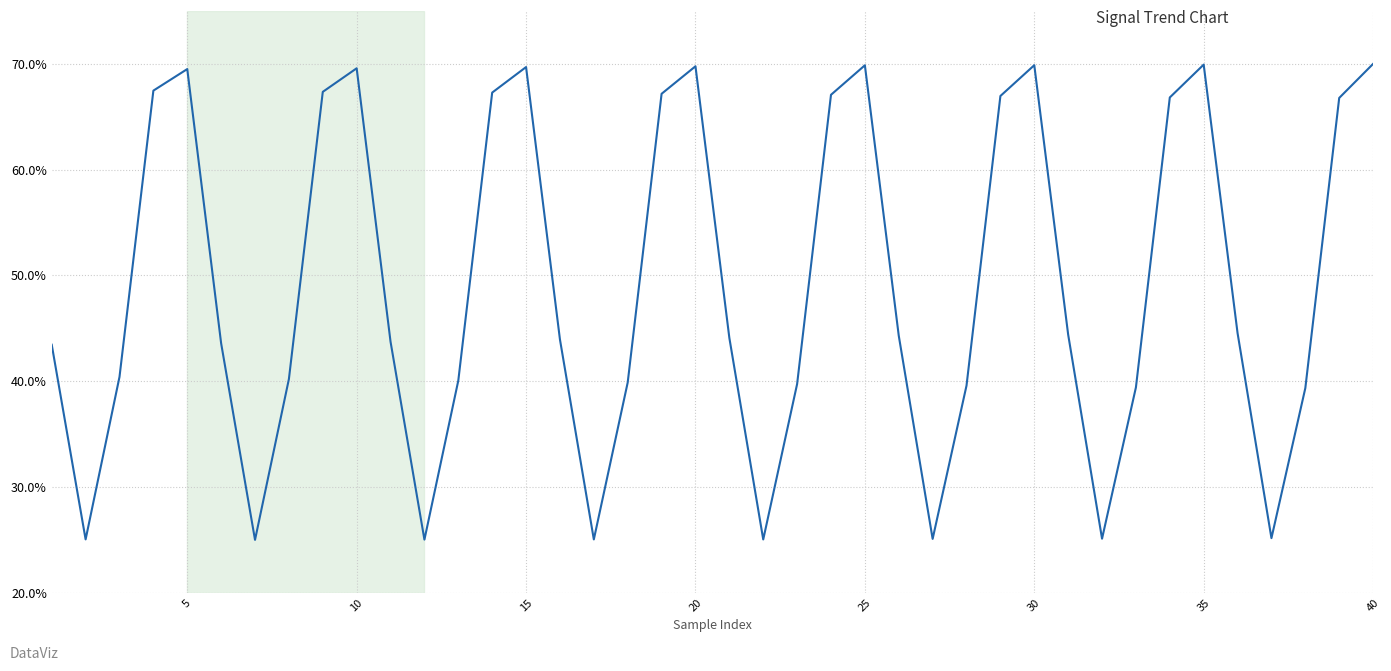

What is the maximum value shown in the chart?

70.0